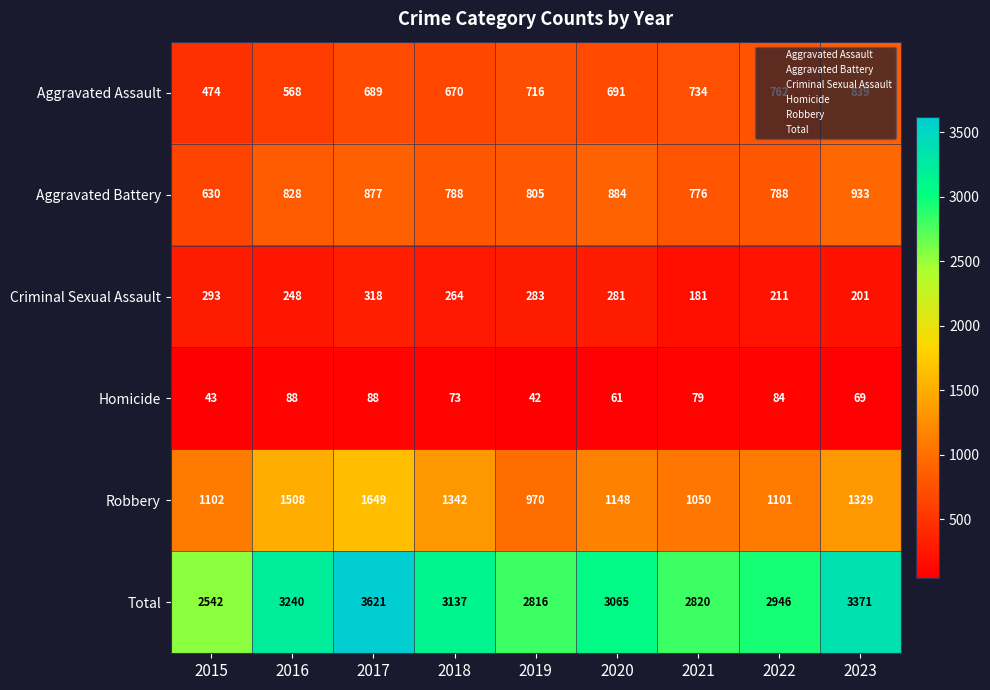

At 2018, list the series in order from largest to smallest.

Total, Robbery, Aggravated Battery, Aggravated Assault, Criminal Sexual Assault, Homicide